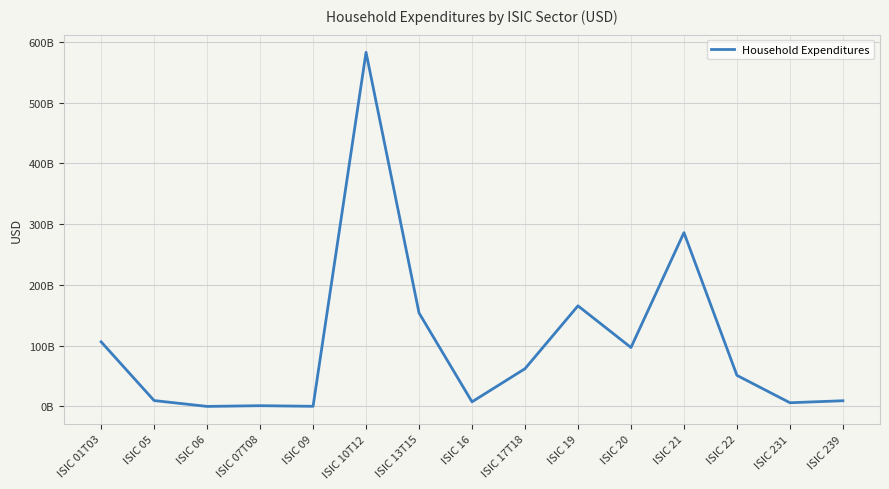

What is the change in value from ISIC 10T12 to ISIC 231?

-576581503109.8